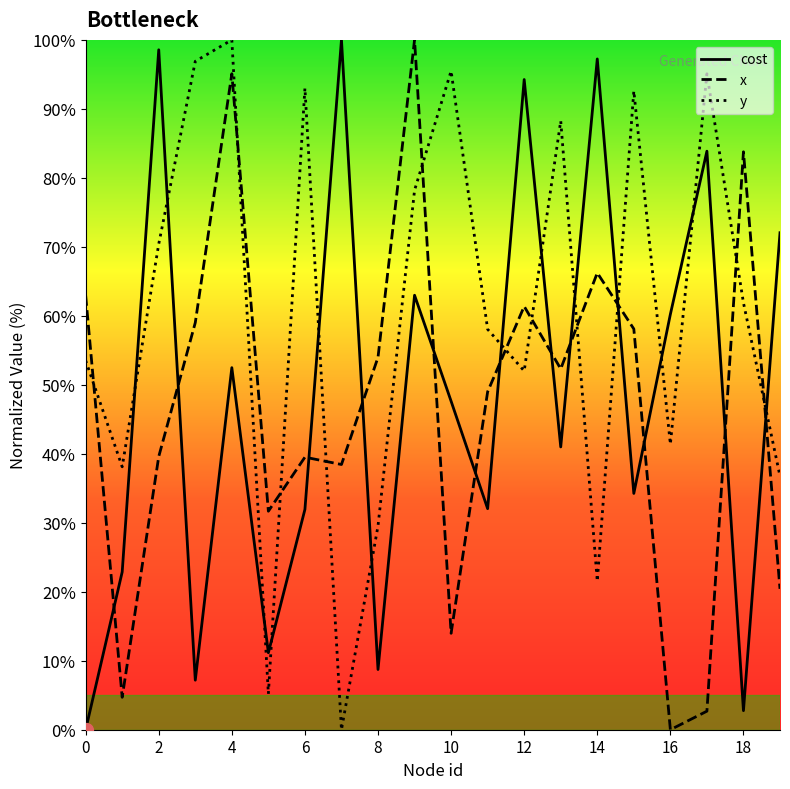

How many intersections are there between y and x?

11